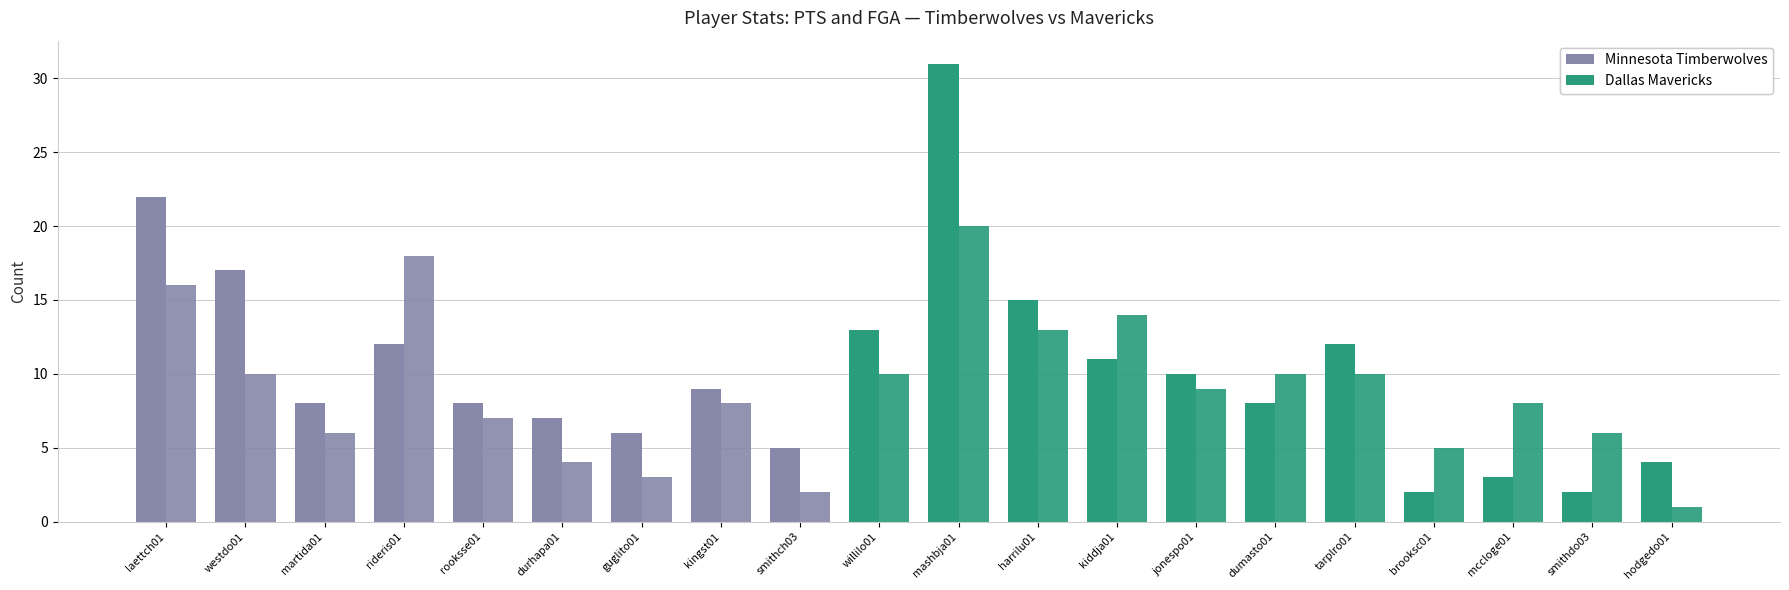

Are the bars grouped side by side (vs. stacked)?

Yes